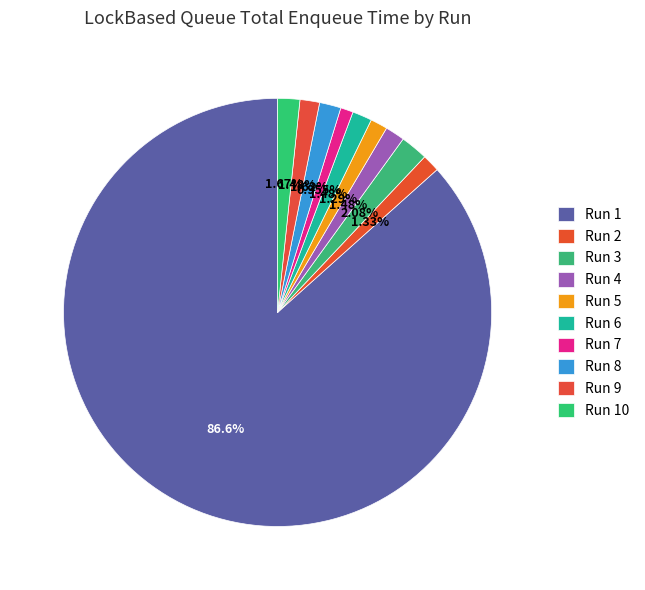

Count the number of slices in the pie.

10